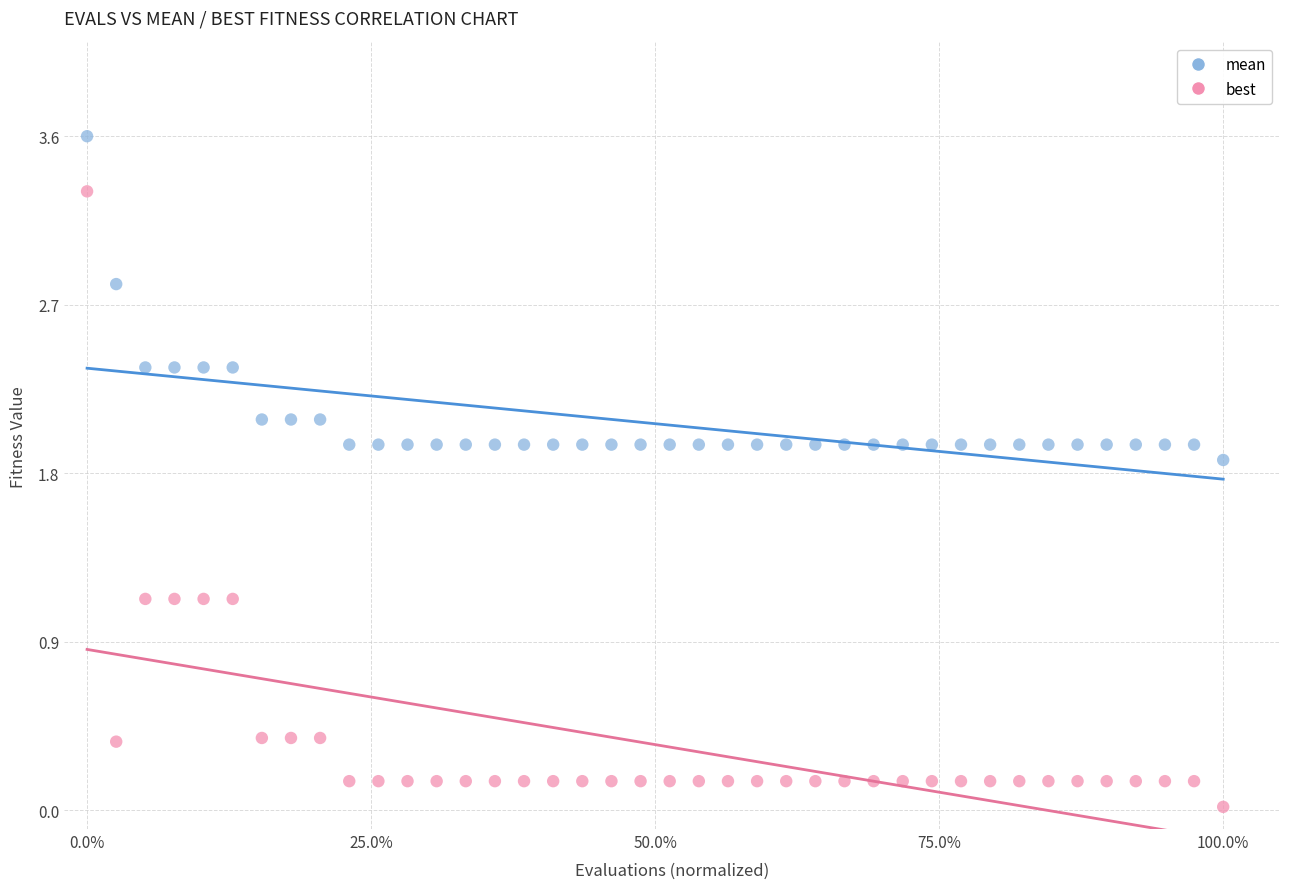

What are all the series names shown in the legend?

mean, best